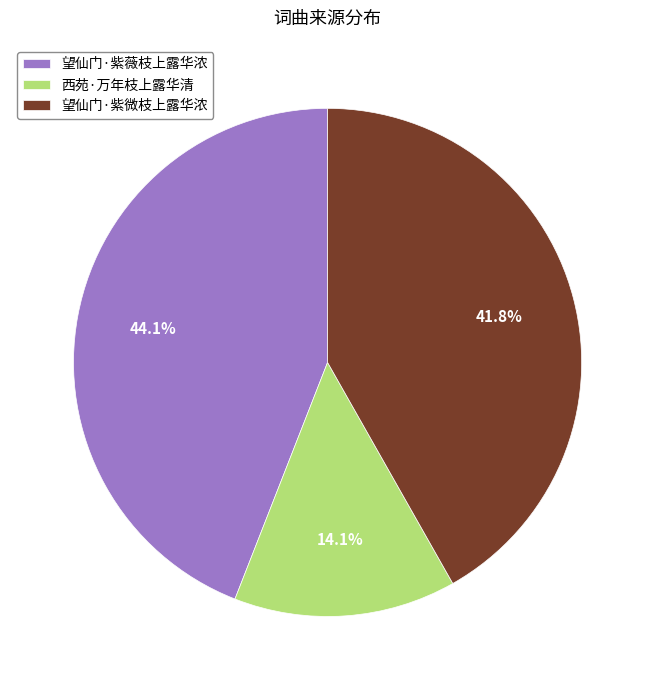

Is the sum of 望仙门·紫微枝上露华浓 and 望仙门·紫薇枝上露华浓 greater than half?

Yes